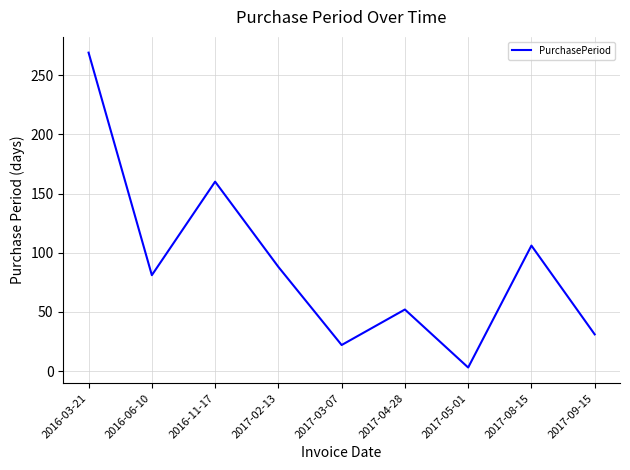

Reading left to right, what are all the values shown in this chart?

2016-03-21=269	2016-06-10=81	2016-11-17=160	2017-02-13=88	2017-03-07=22	2017-04-28=52	2017-05-01=3	2017-08-15=106	2017-09-15=31